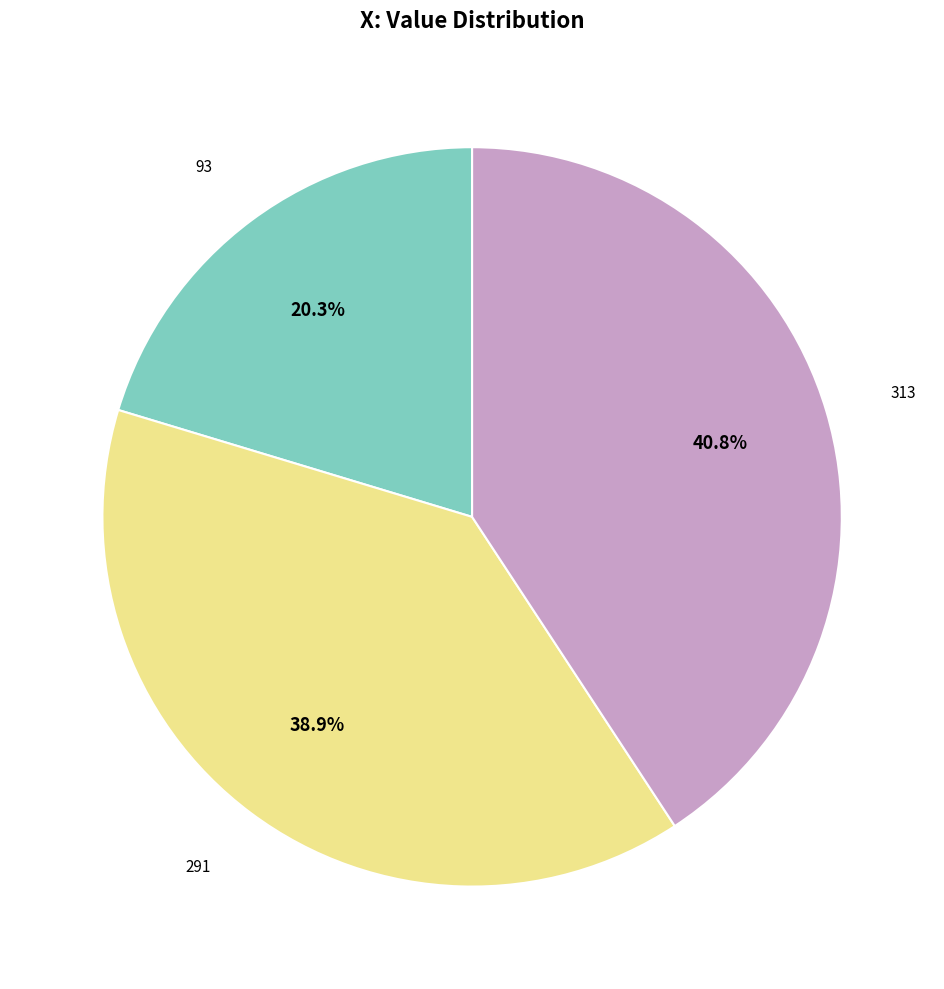

Is there a majority slice in this chart?

No